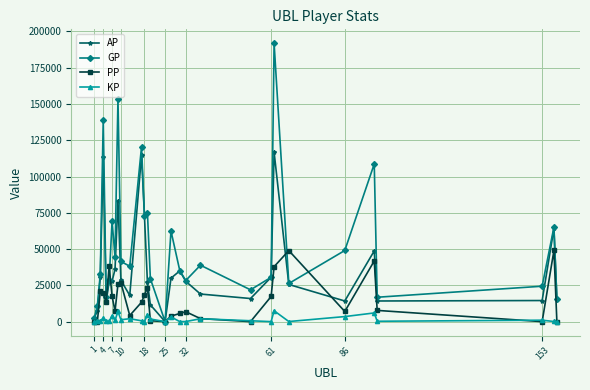

Which series has the largest total across all categories?

GP